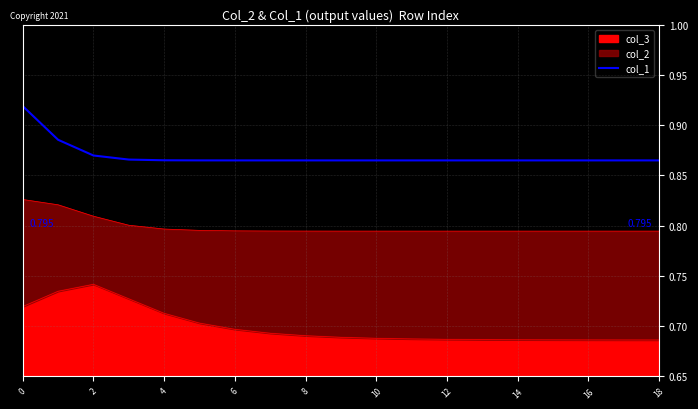

What is the label of the 4th point from the left?

6